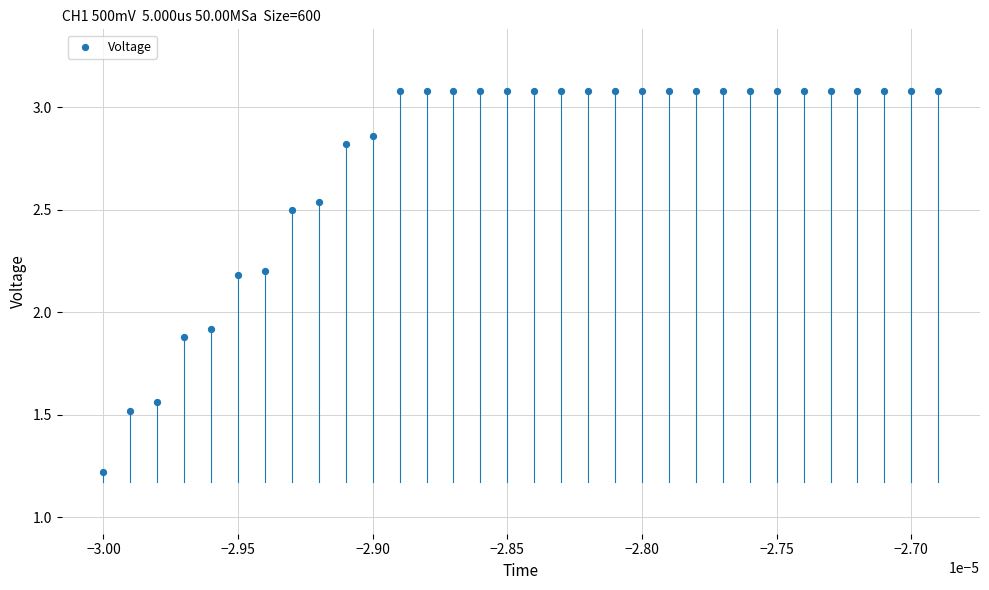

What Y value in the scatter plot is closest to 2?

1.9